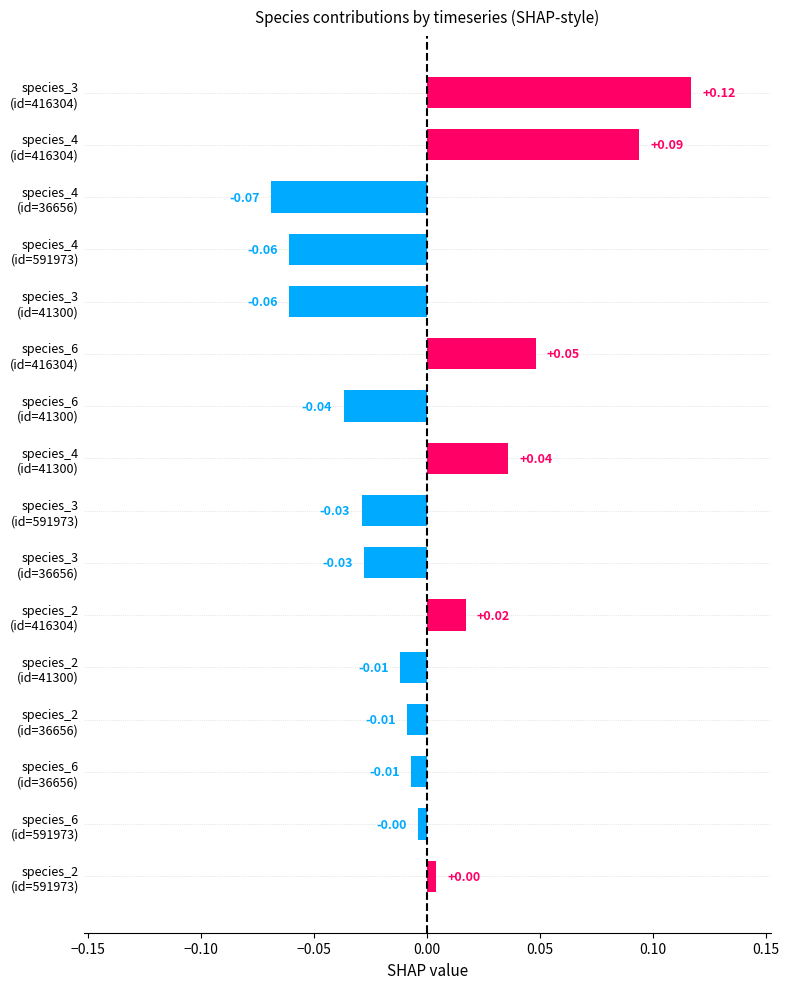

How many positive values are there?

6